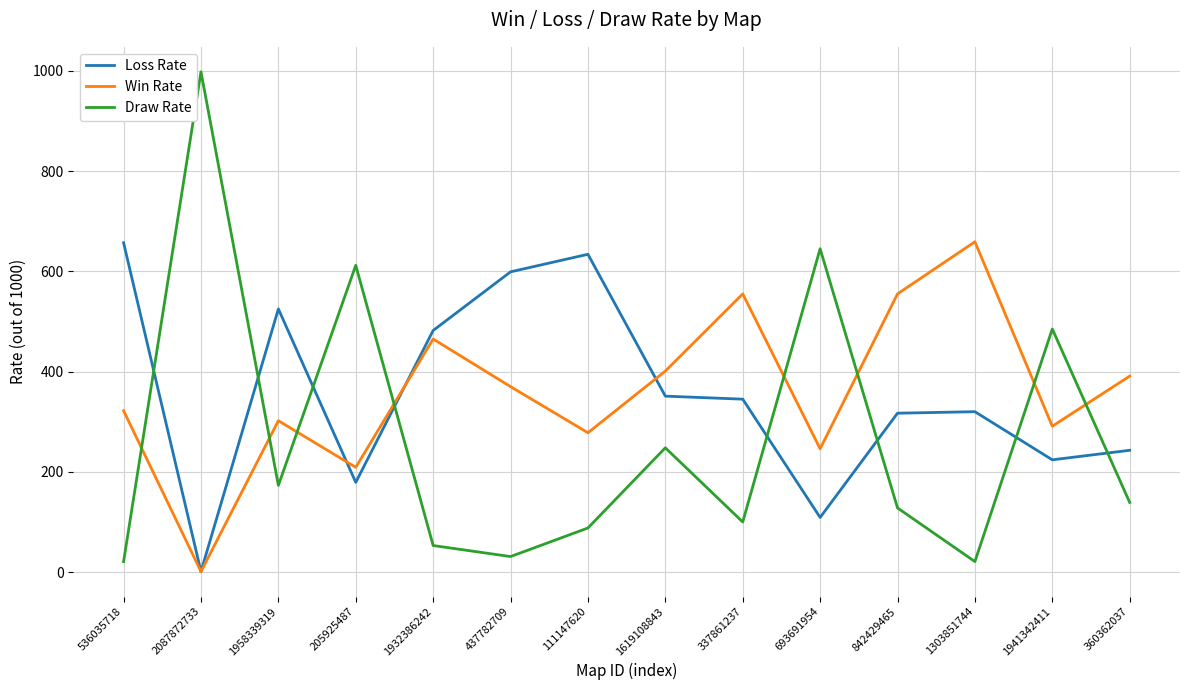

In Win Rate, how many points are lower than both neighbors (excluding endpoints)?

5